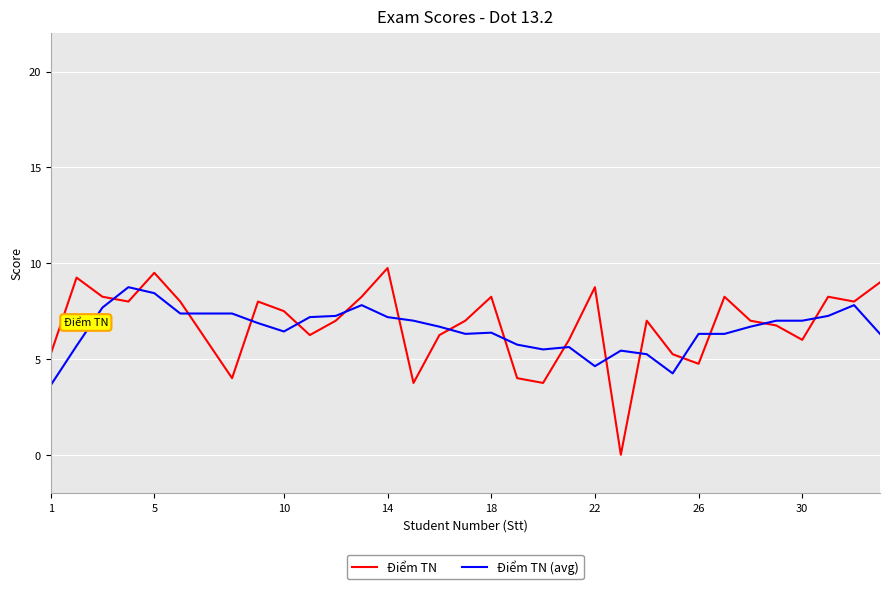

List the series in order of their peak value, highest first.

Điểm TN, Điểm TN (avg)